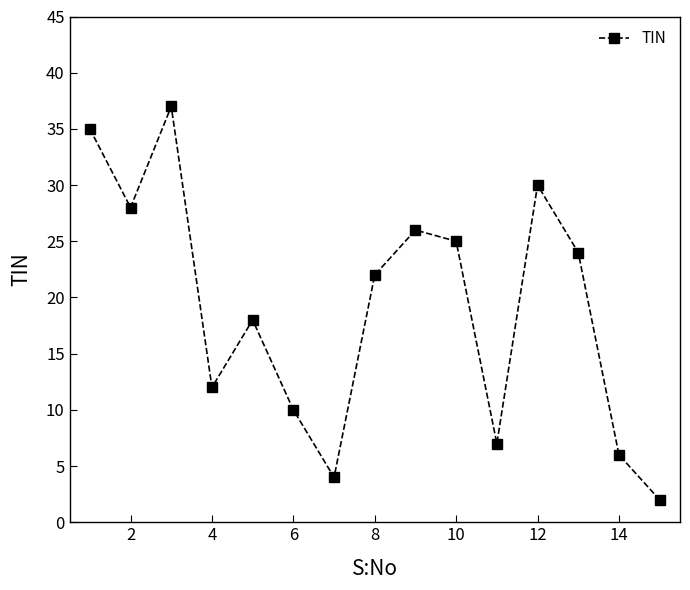

What is the maximum value shown in the chart?

37